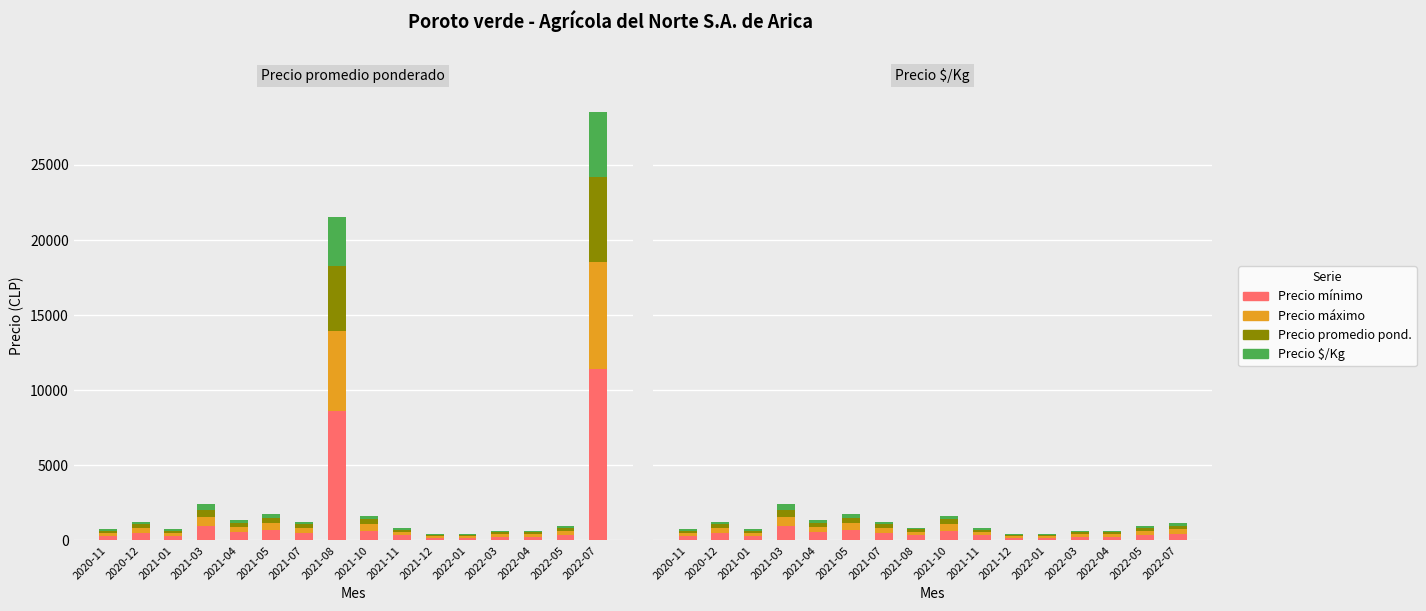

Which series has the widest spread of values?

Precio mínimo